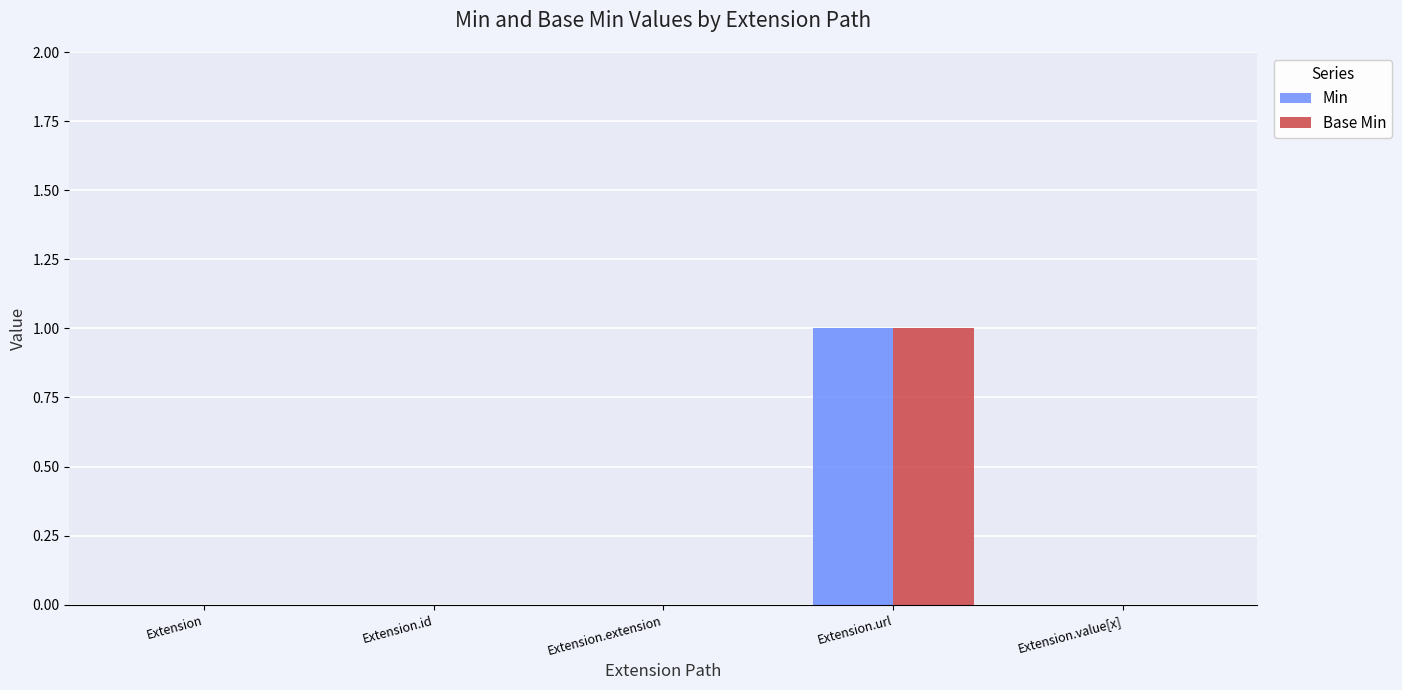

The Base Min series shows 2 at Extension.url. True or false?

False